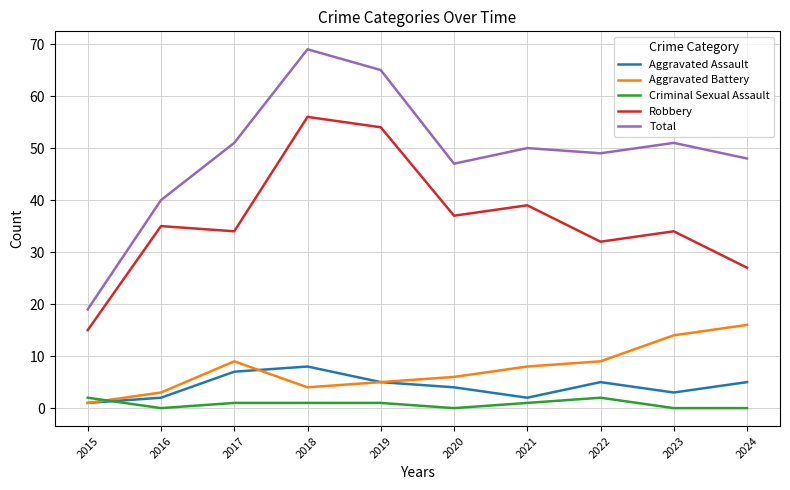

What is the greatest value displayed?

69